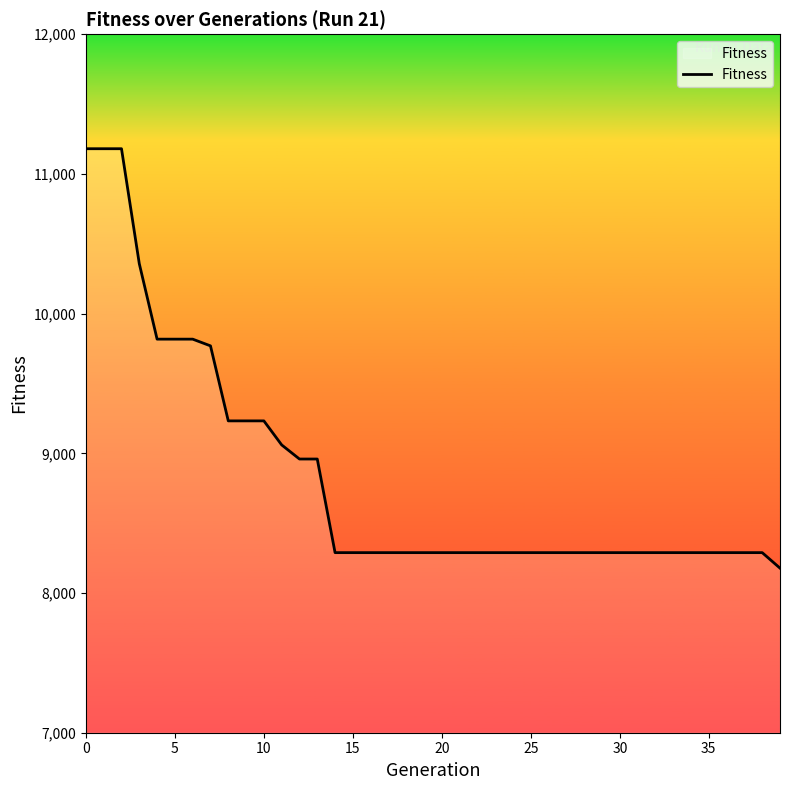

What is the difference between the maximum and minimum values?

3002